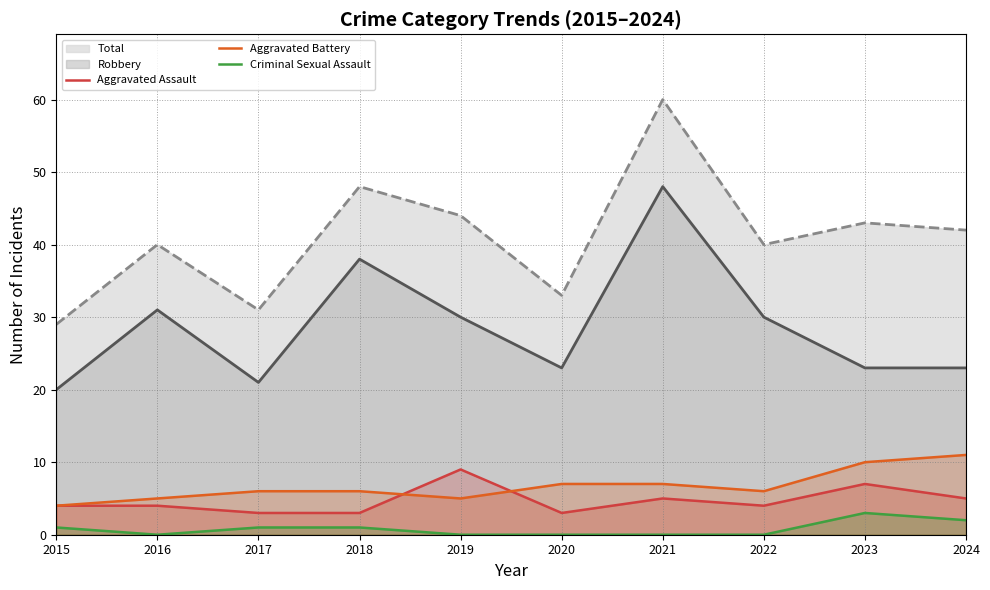

What is the value of the Aggravated Battery point at the 3rd from the left?

6